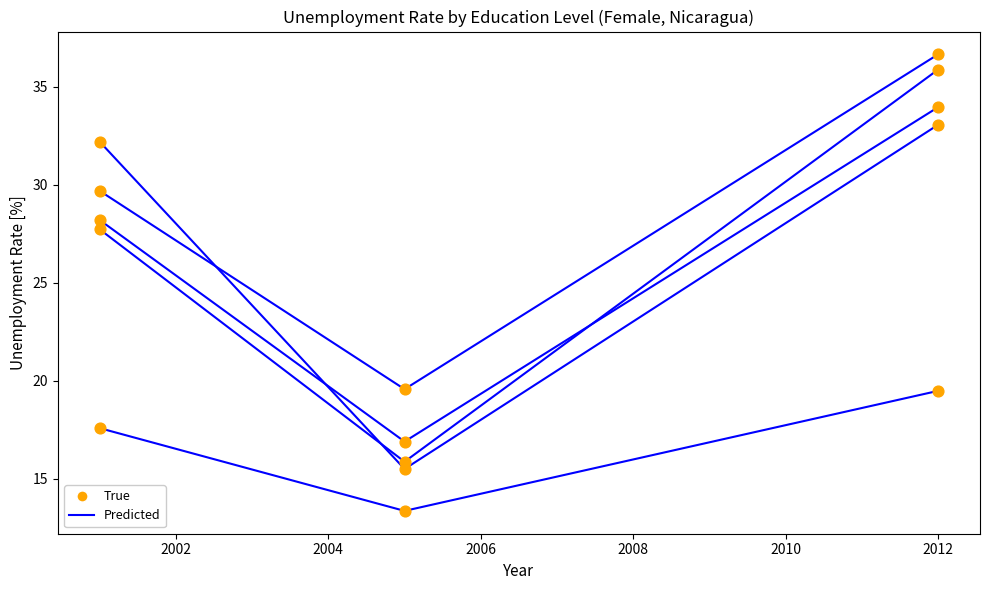

What is the total value across all series at 2002?

26.7